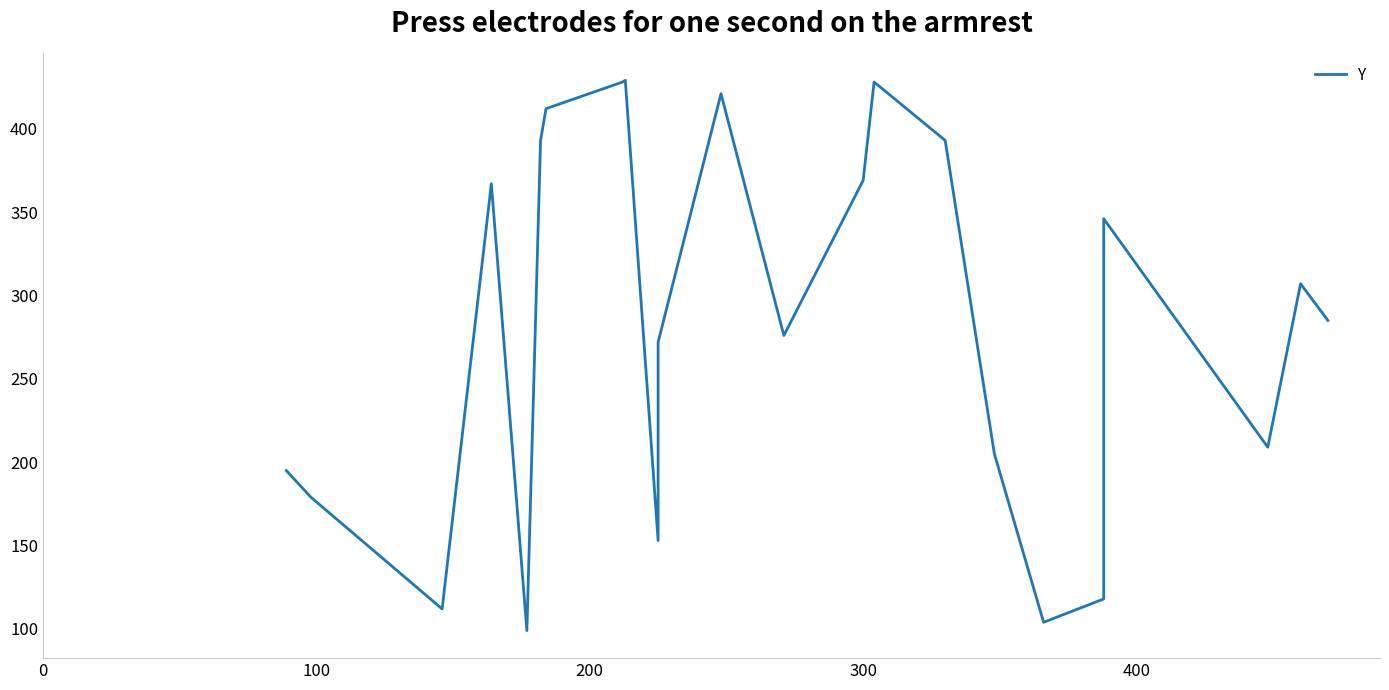

Reading left to right, what are all the values shown in this chart?

195	179	112	367	99	393	412	428	429	153	272	421	276	369	428	393	205	104	118	346	209	307	285